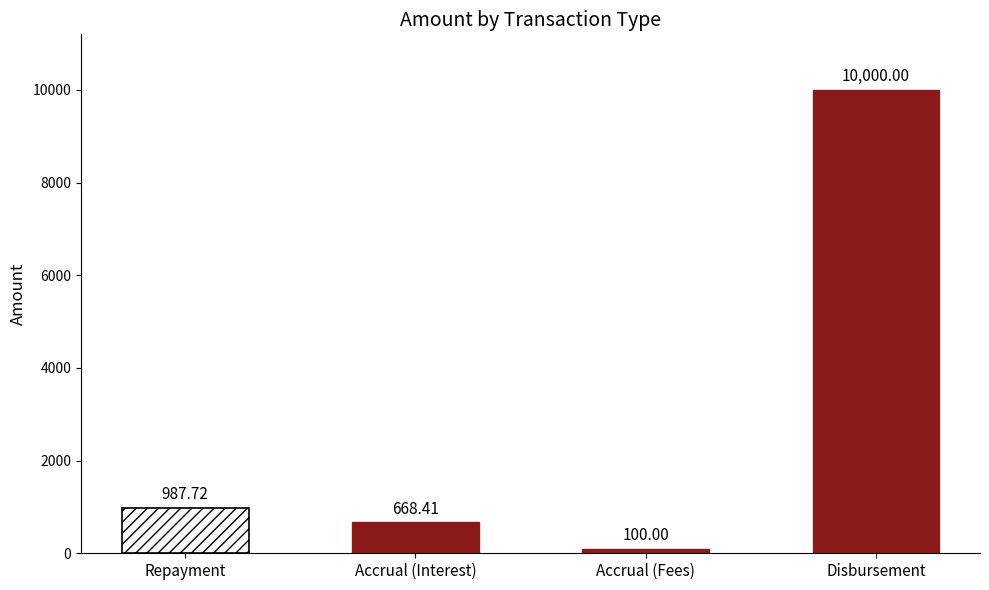

The value at Disbursement is 2679.8. True or false?

False